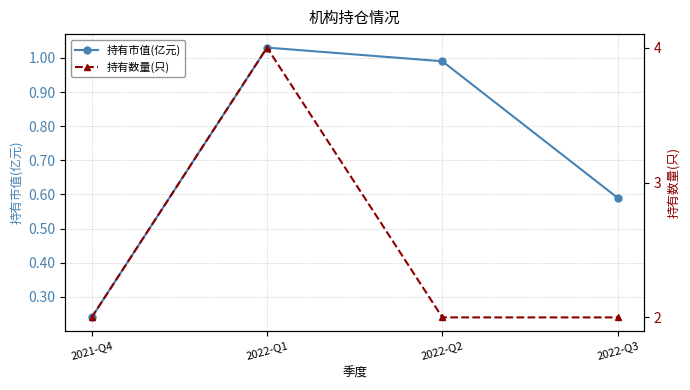

What is the minimum value shown in the chart?

0.2